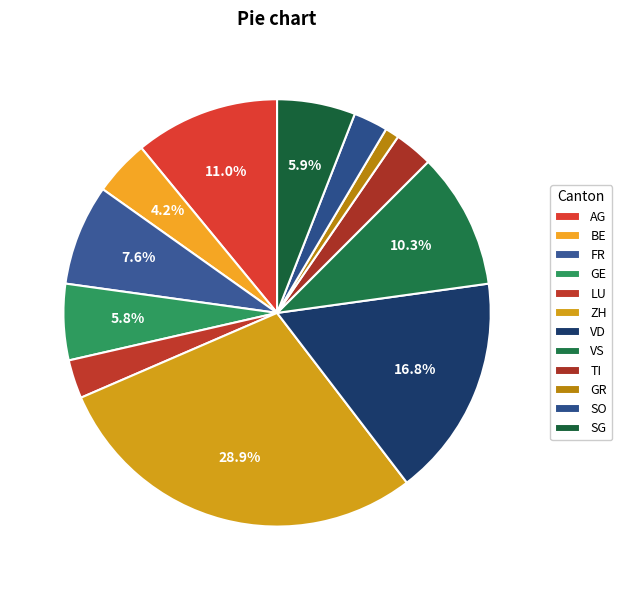

Which category has the smallest portion of the pie?

GR